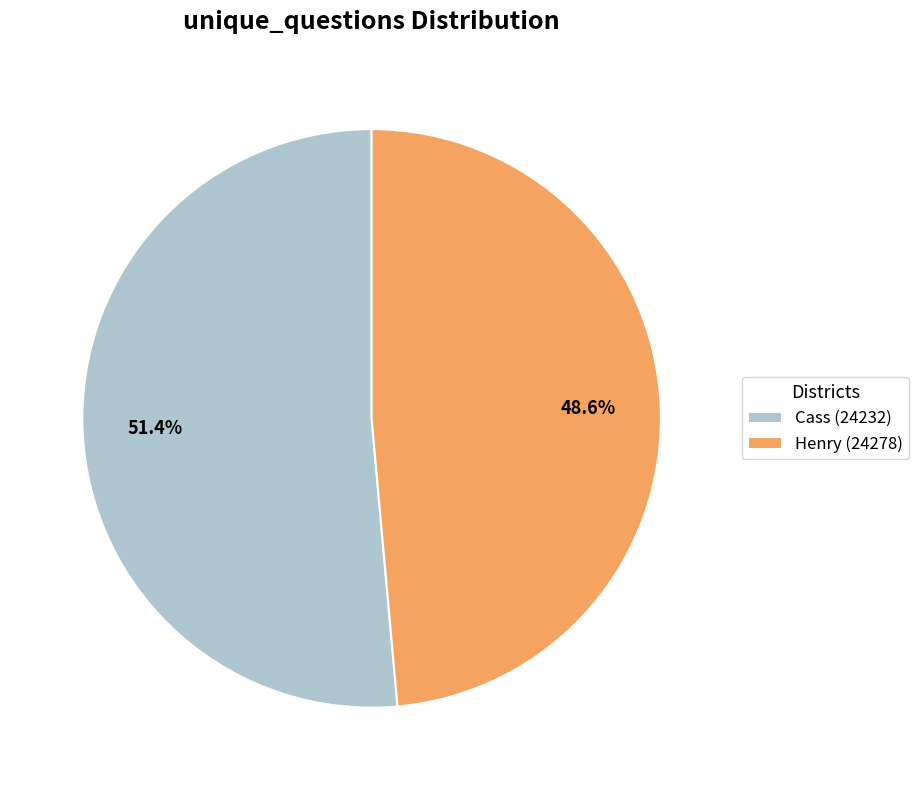

Rank the categories by value from lowest to highest.

Henry (24278), Cass (24232)